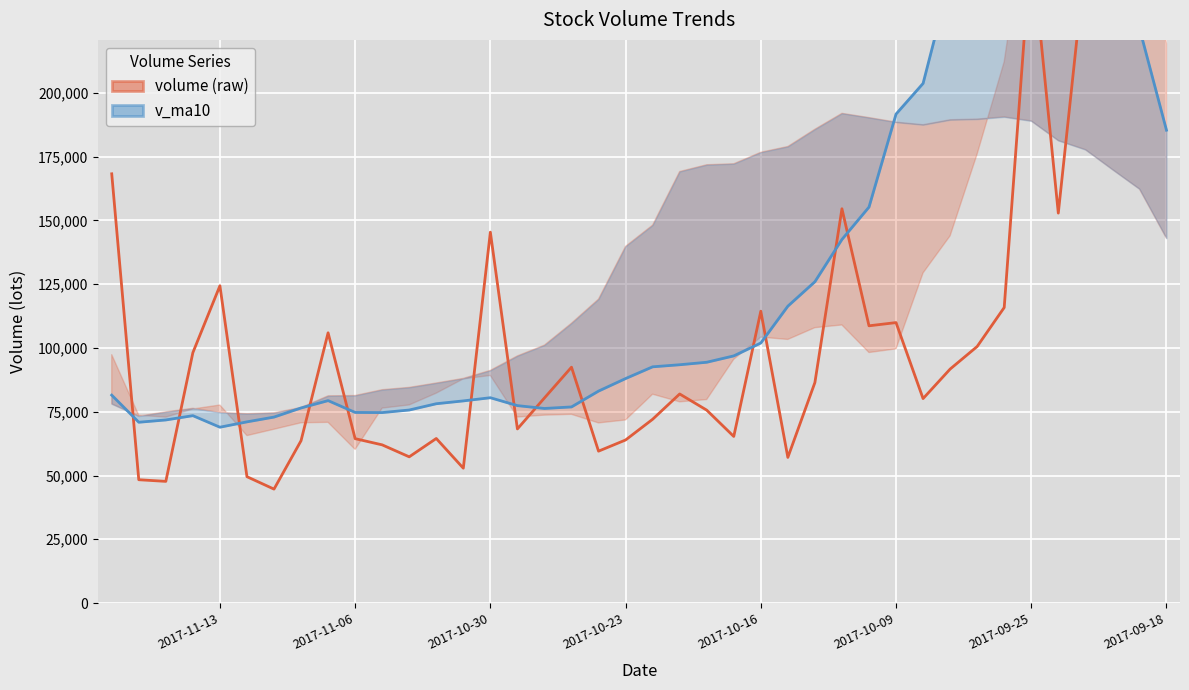

What is the lowest value of the v_ma10 series?

68935.4